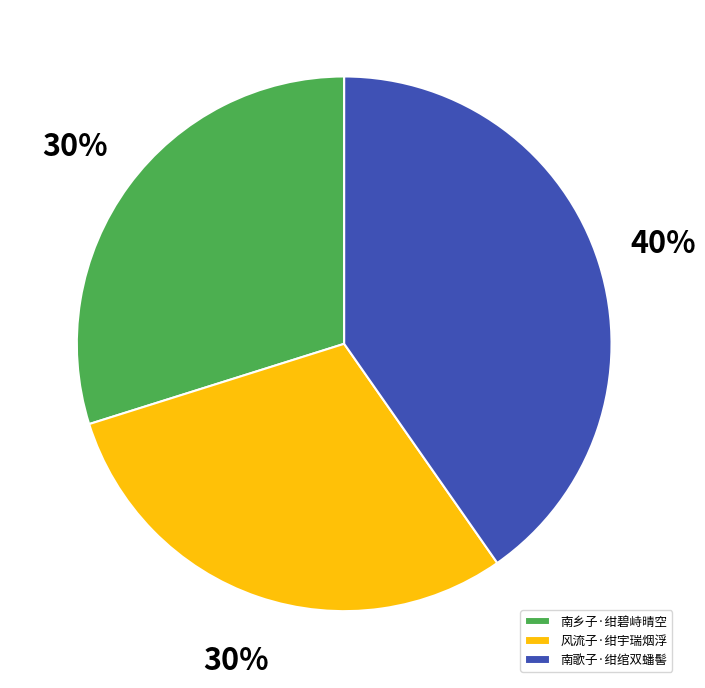

The 南乡子·绀碧峙晴空 slice represents 30% of the pie. True or false?

True